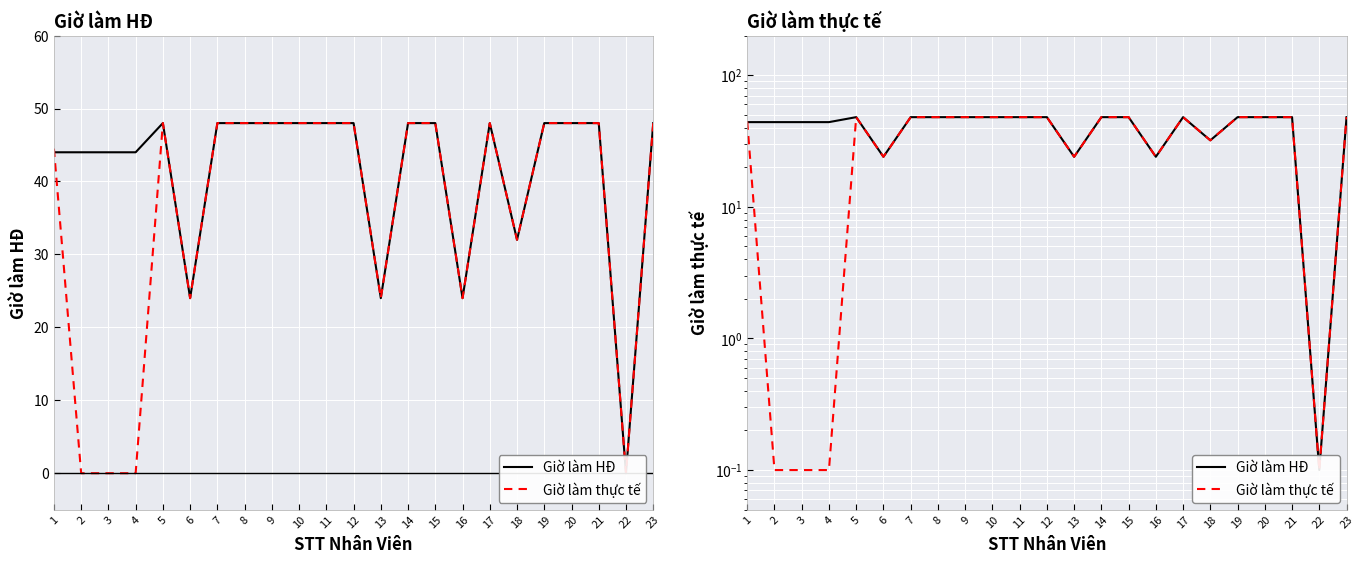

What is the sum of the Giờ làm thực tế values at 8 and 17?

96.0